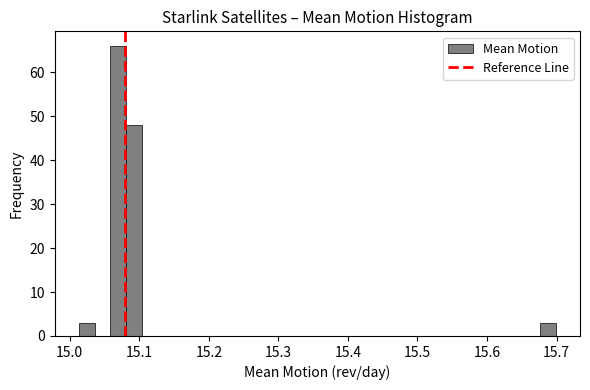

Read against the x-axis, roughly where is the centre of the tallest bar?

15.07